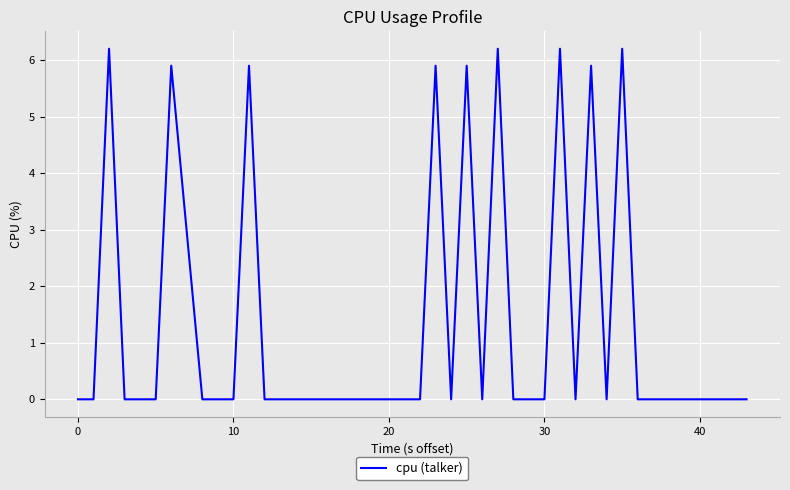

What is the difference between the maximum and minimum values?

6.2